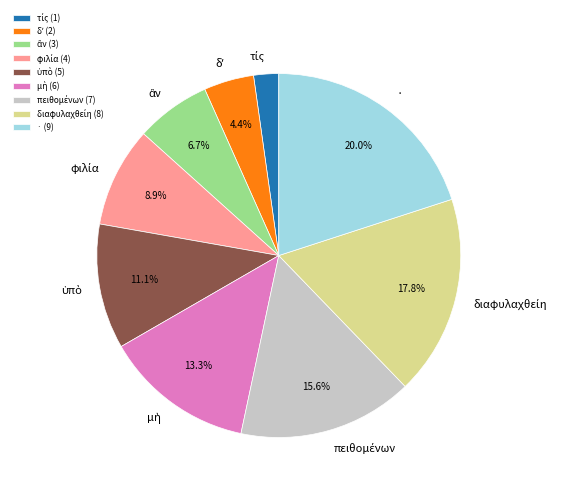

What percentage is NOT represented by ·?

80.0%